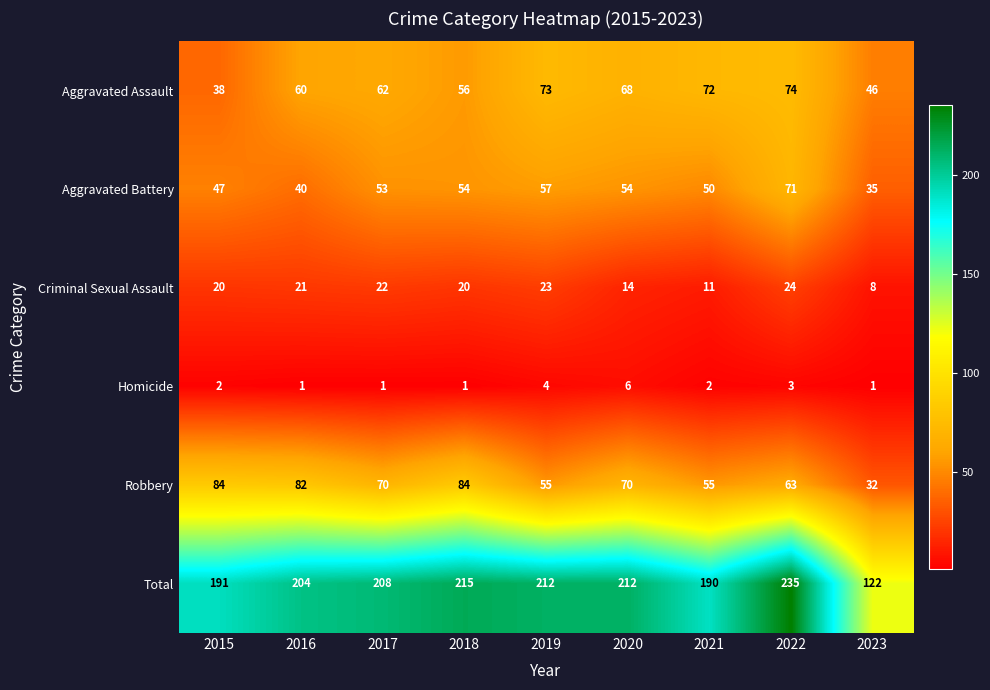

Count the number of categories in the chart.

9